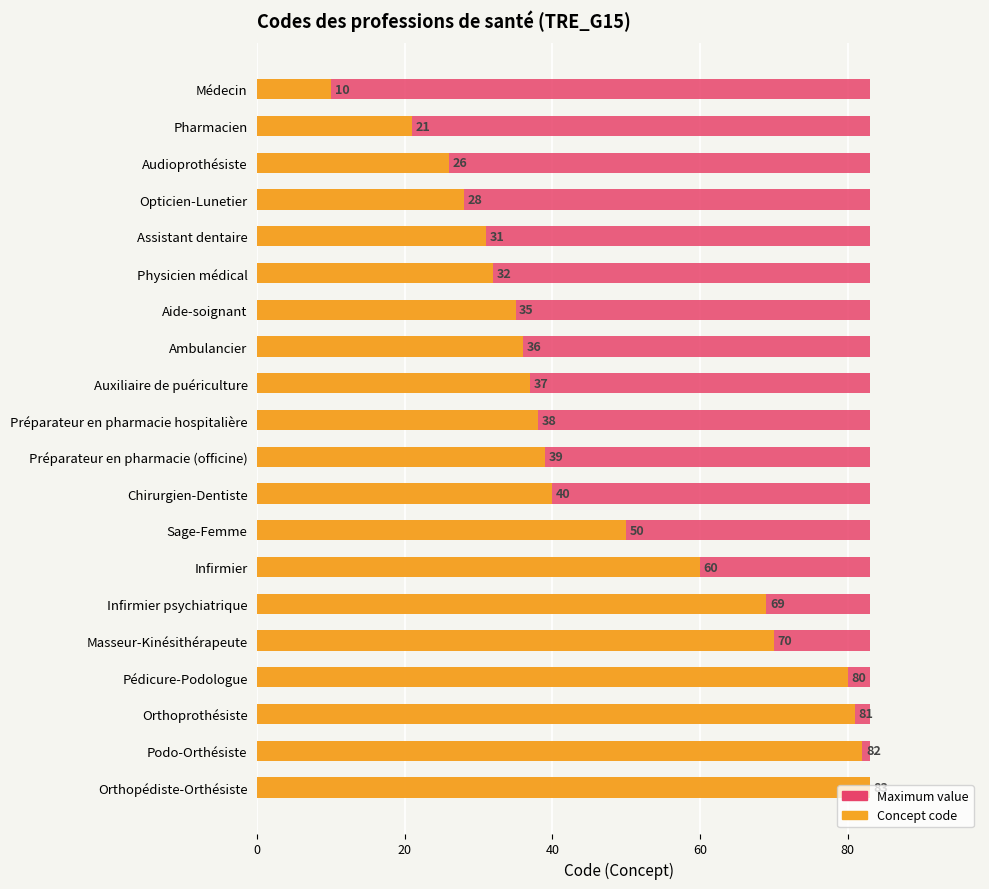

What is the difference between the Concept code values at Pharmacien and Opticien-Lunetier?

7.0